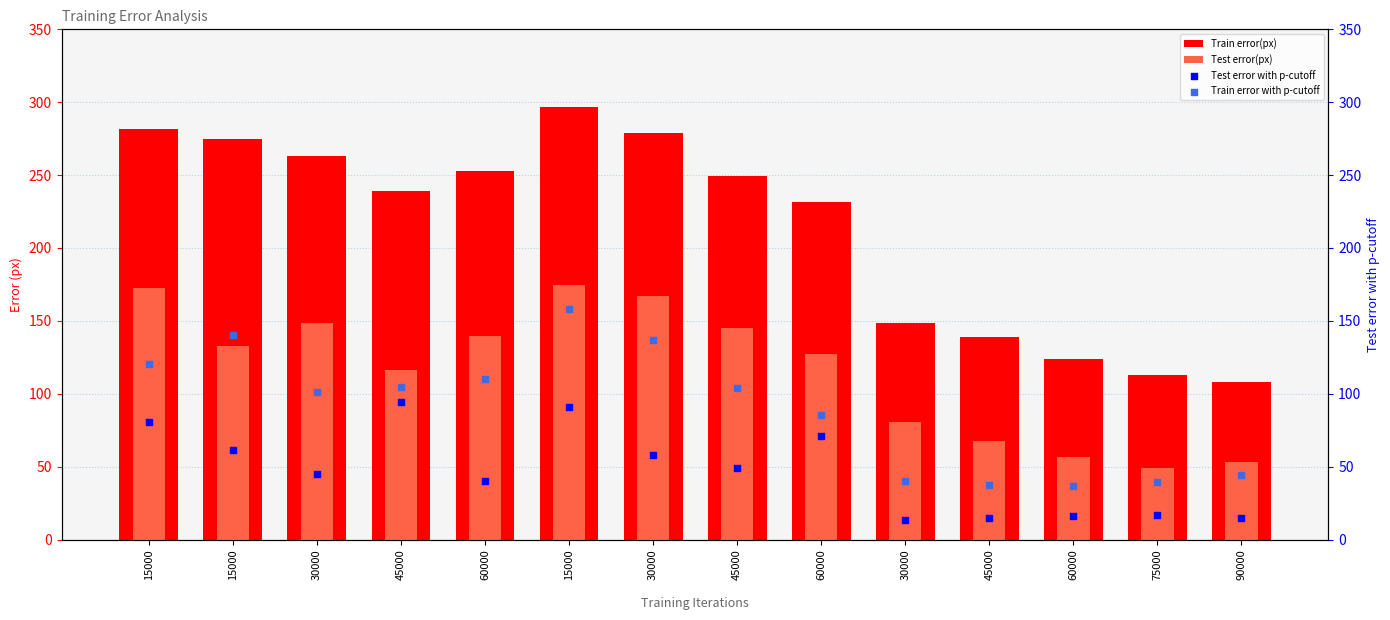

Which series contains the highest Y value?

Train error(px)